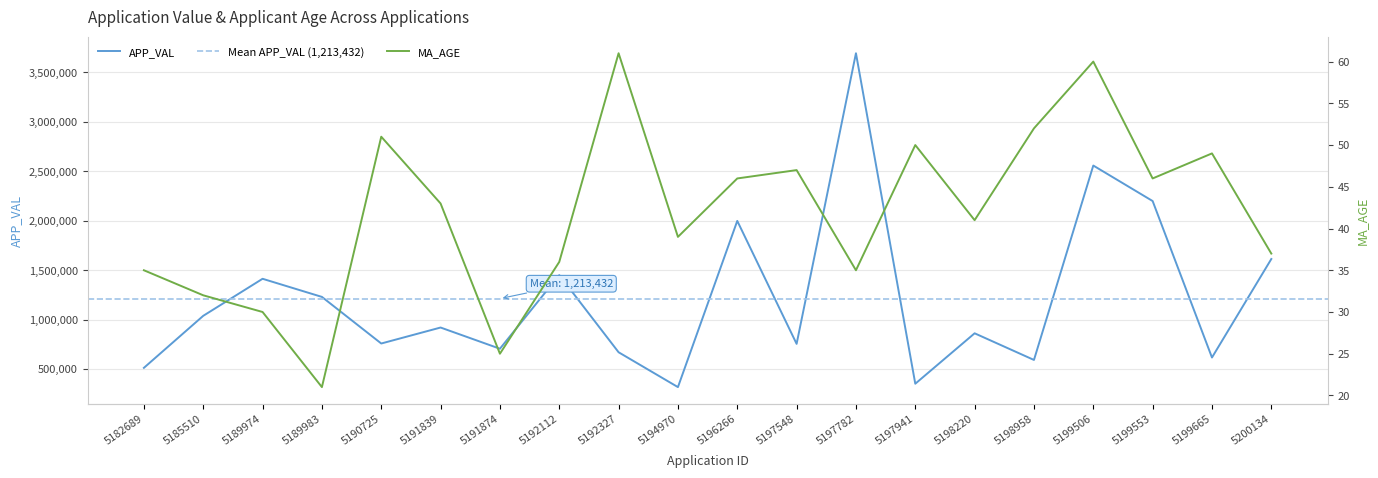

How many interior local peaks does the APP_VAL series have?

7